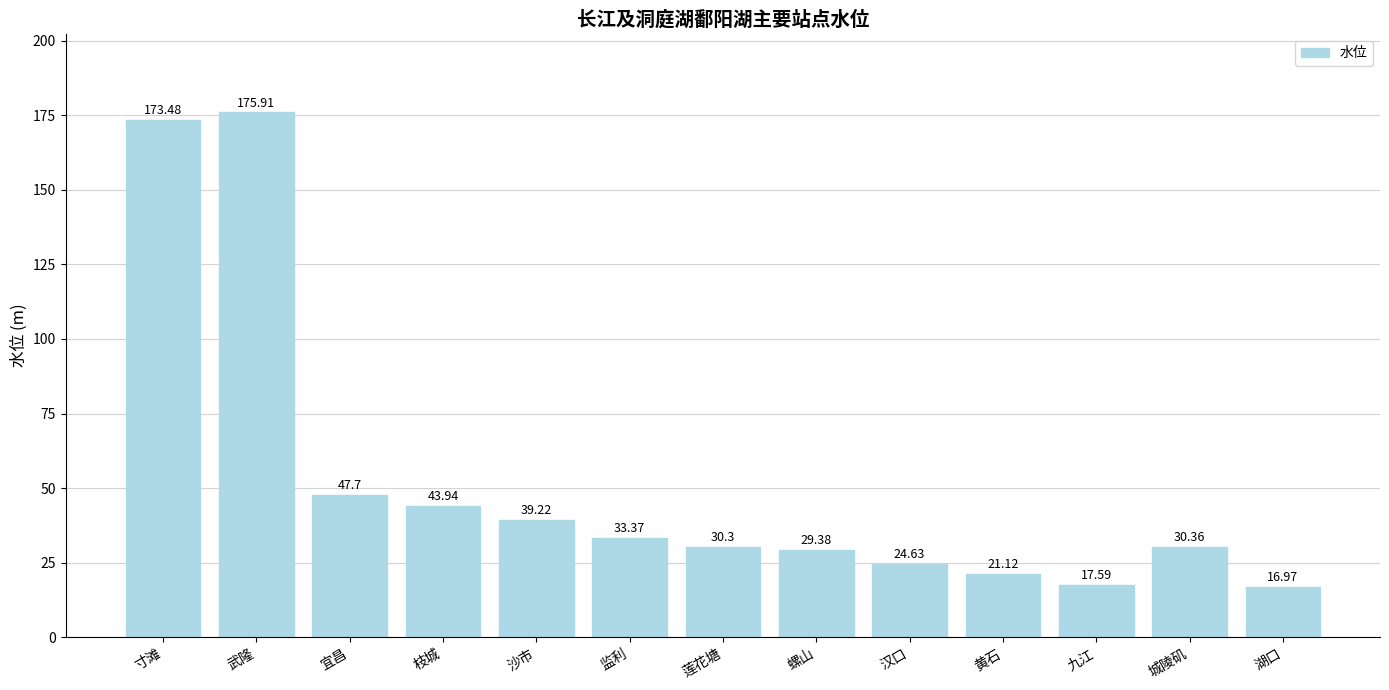

Does the chart contain stacked bars?

No